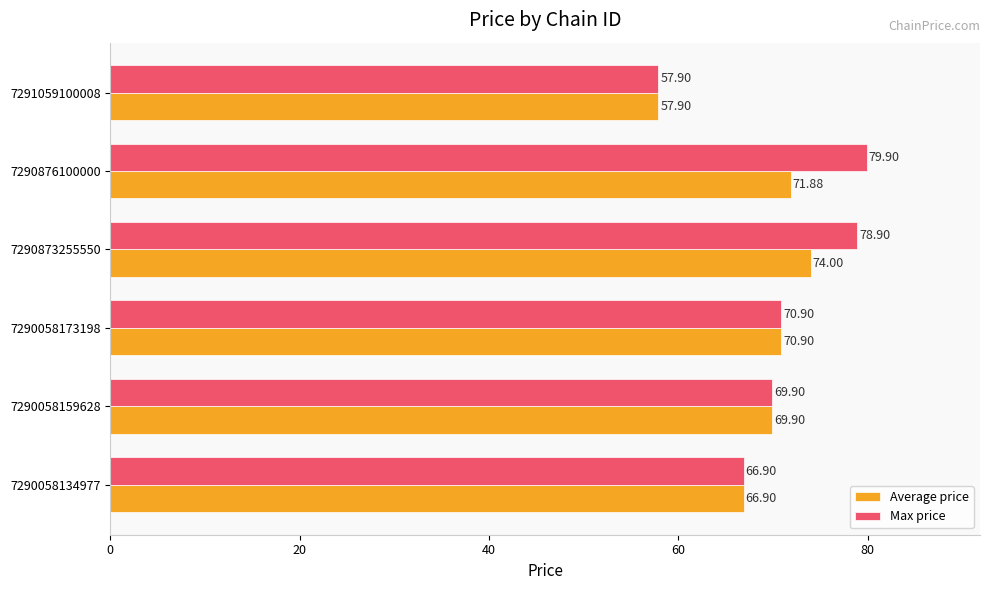

What is the sum of the Max price values at 7290058173198 and 7290058134977?

137.8